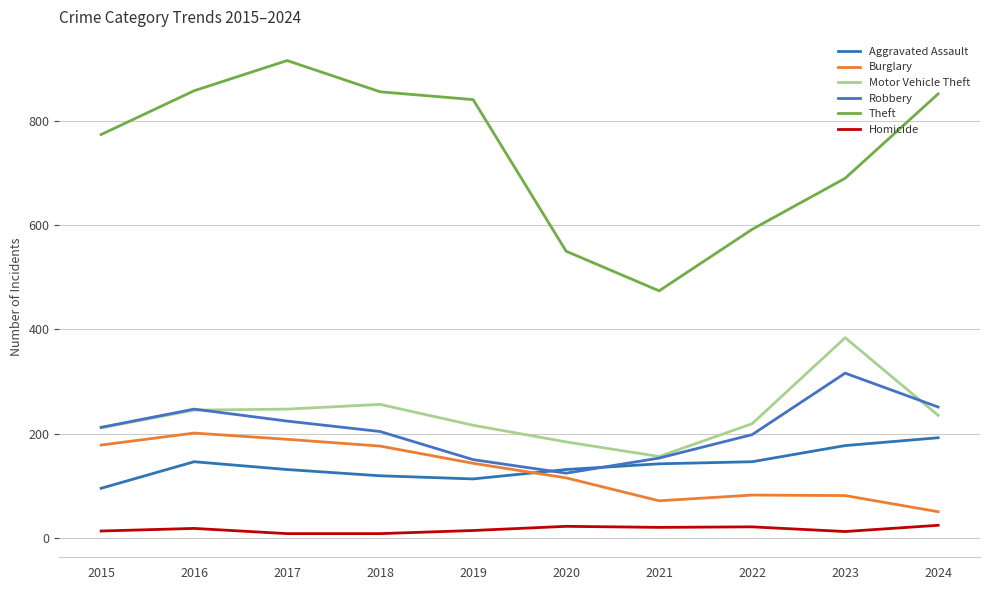

Which series changed the most between 2017 and 2024?

Burglary